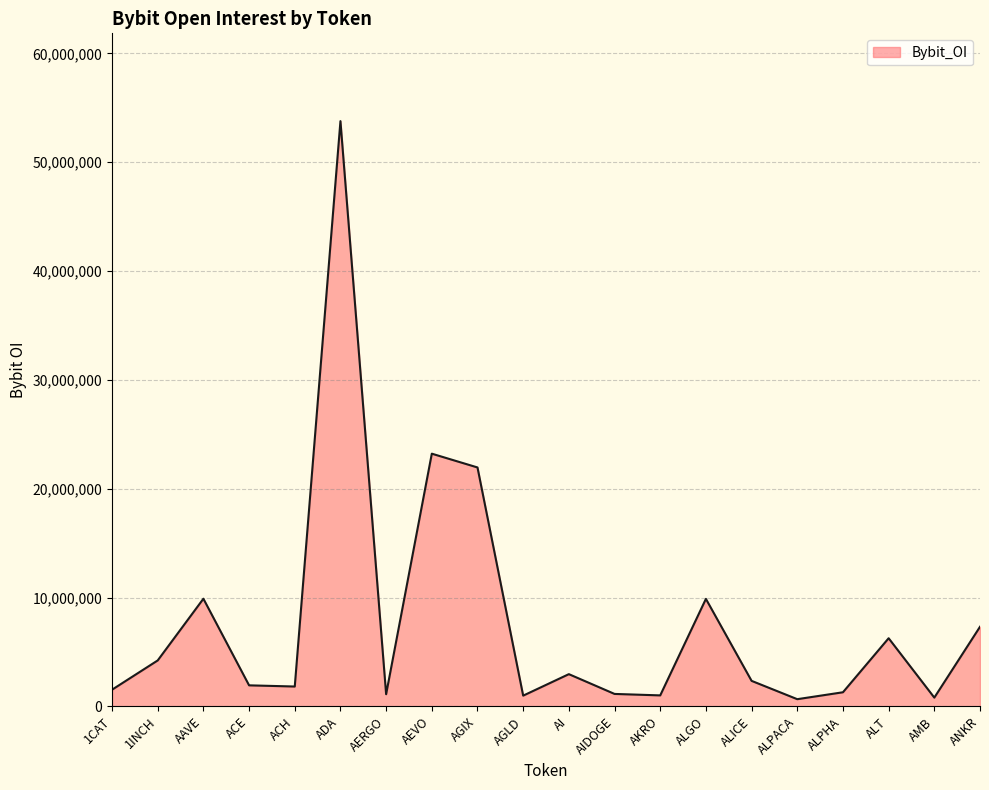

The value at AGIX is 28813043. True or false?

False